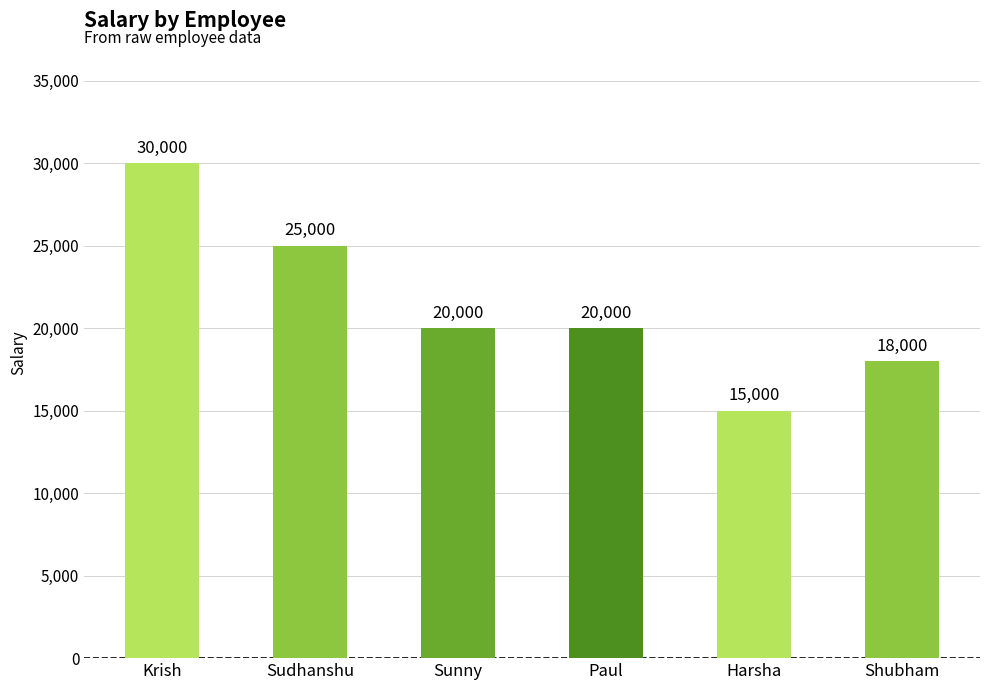

Which label corresponds to the largest value in the chart?

Krish